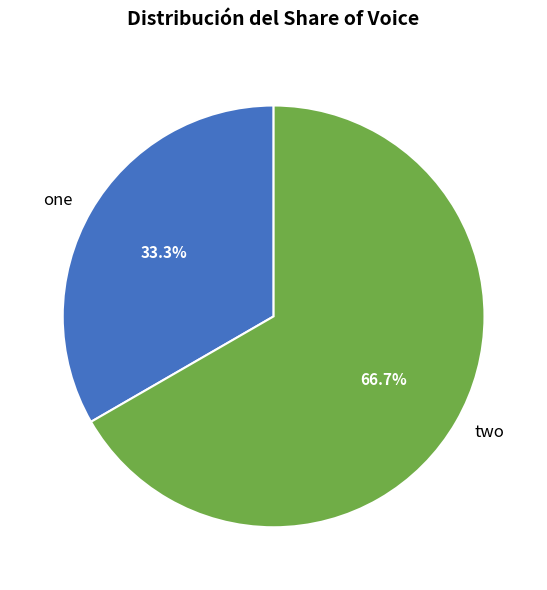

Between two and one, which is larger?

two